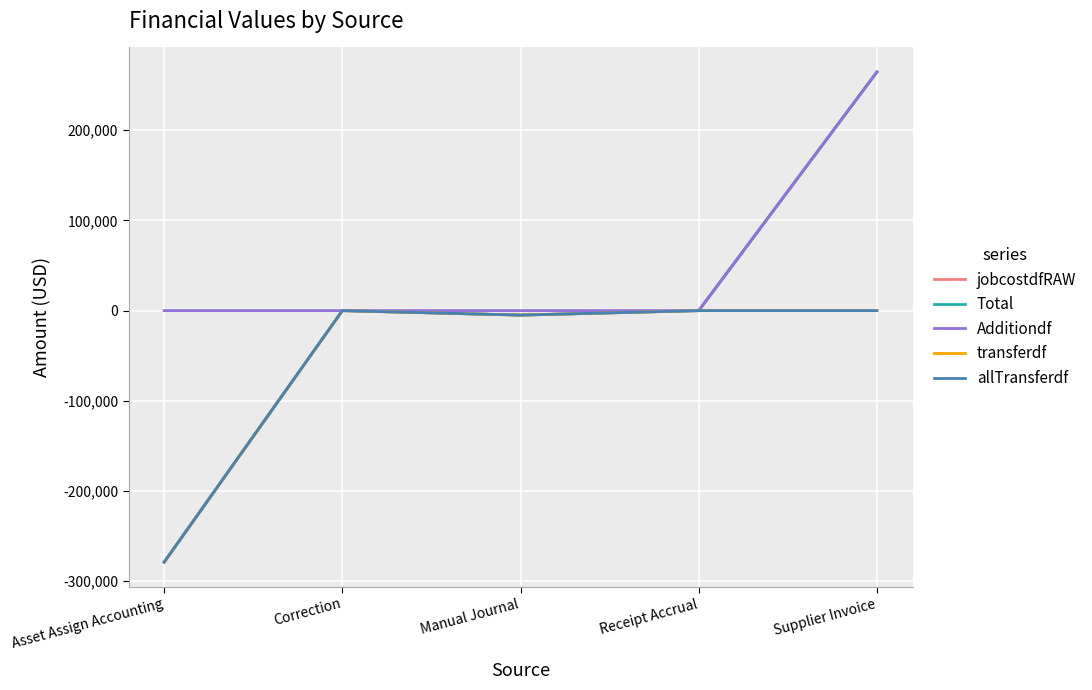

How many lines are shown in the chart?

5